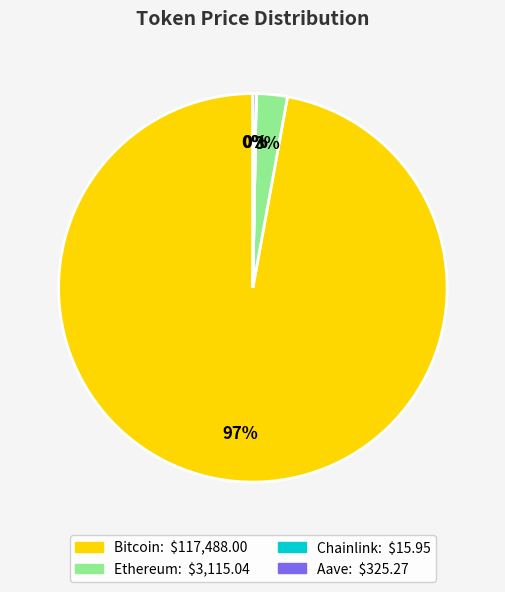

Is it true that Ethereum is 3% of the pie?

True